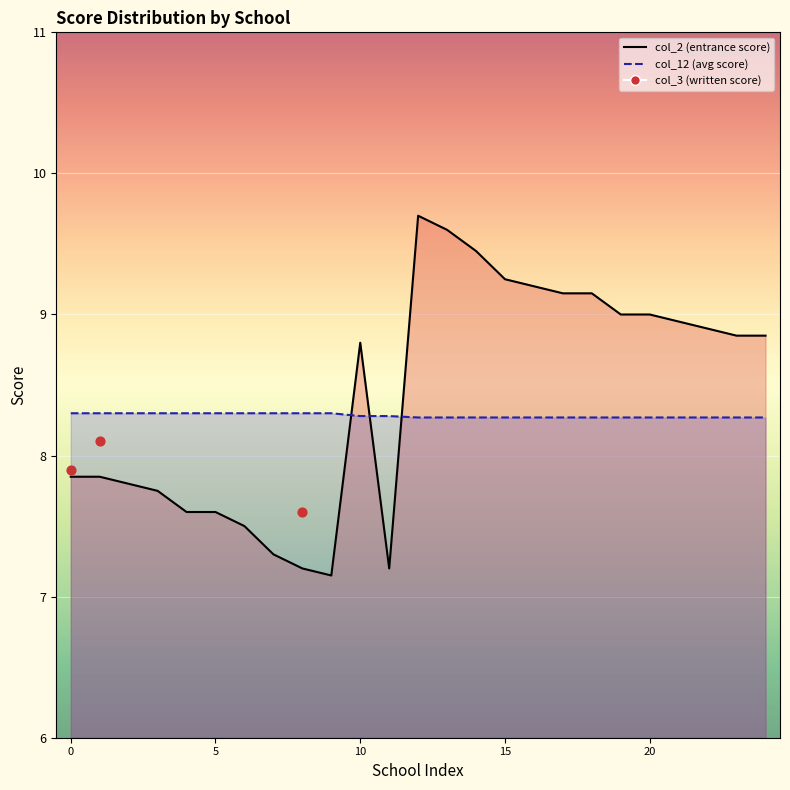

Between col_12 and 5, which is larger?

col_12